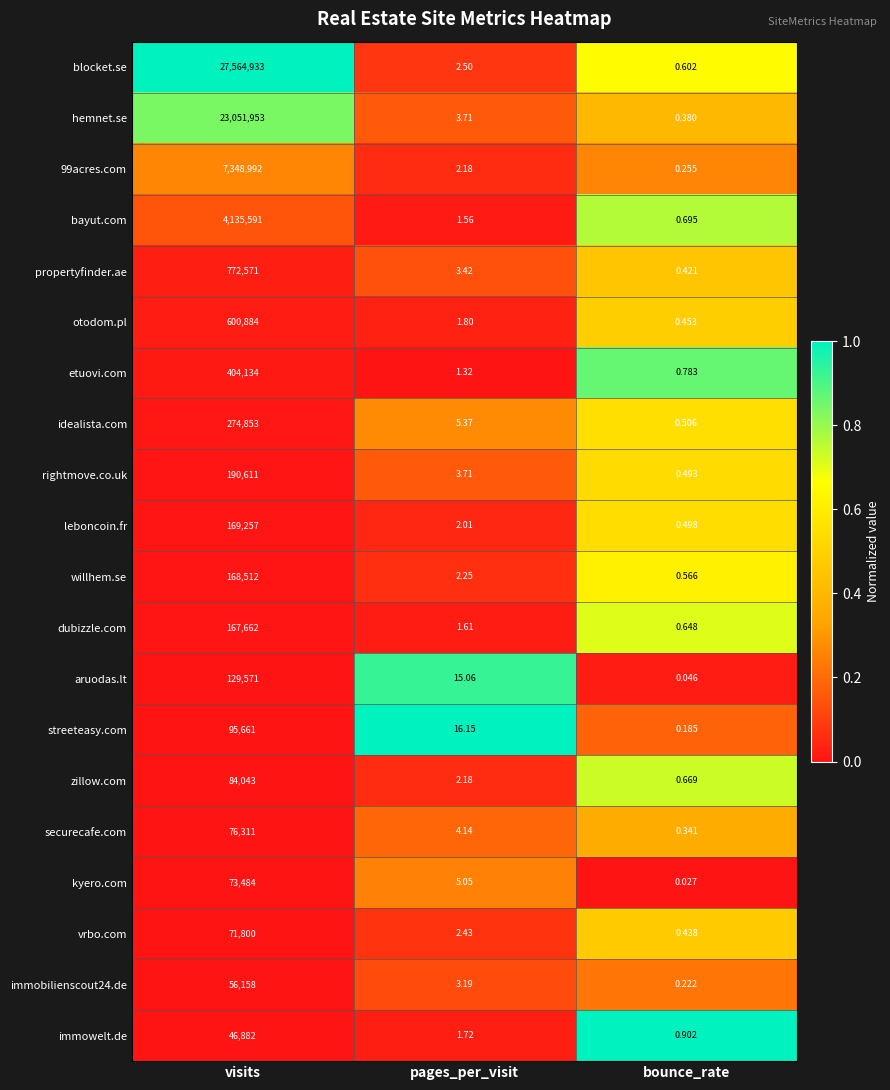

Which series changed the most between visits and bounce_rate?

blocket.se